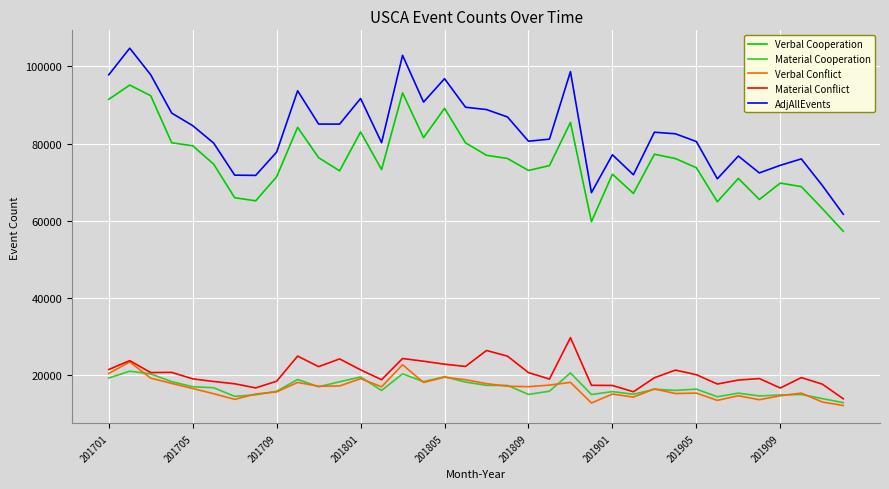

Which series has the largest range (max minus min)?

AdjAllEvents